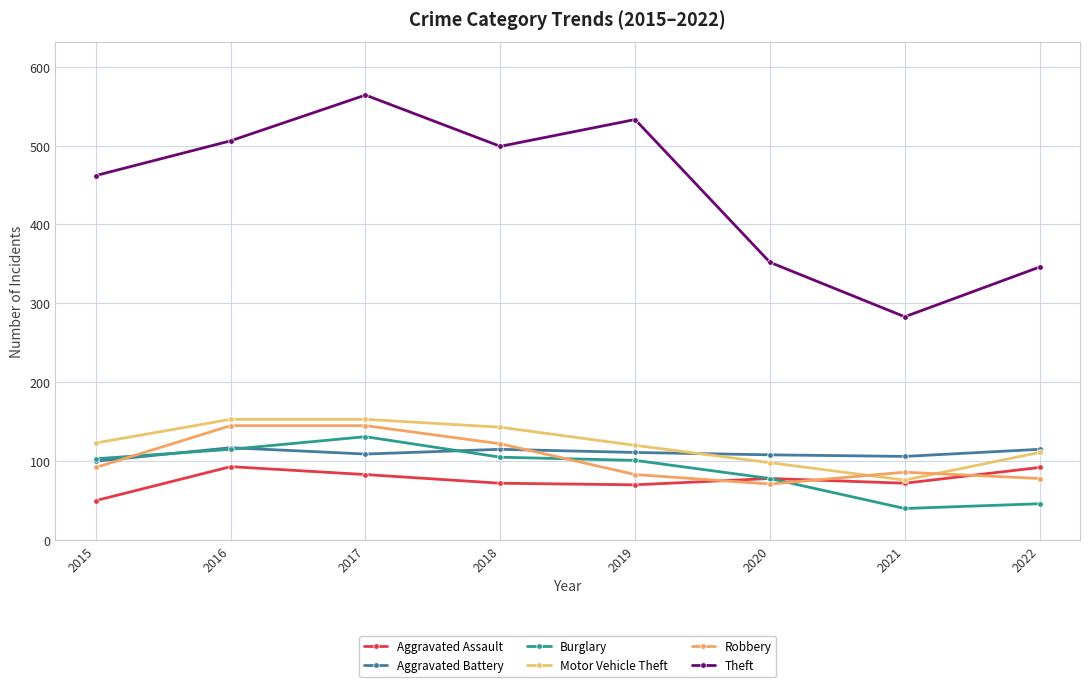

What is the approximate value of Robbery at 2022?

78